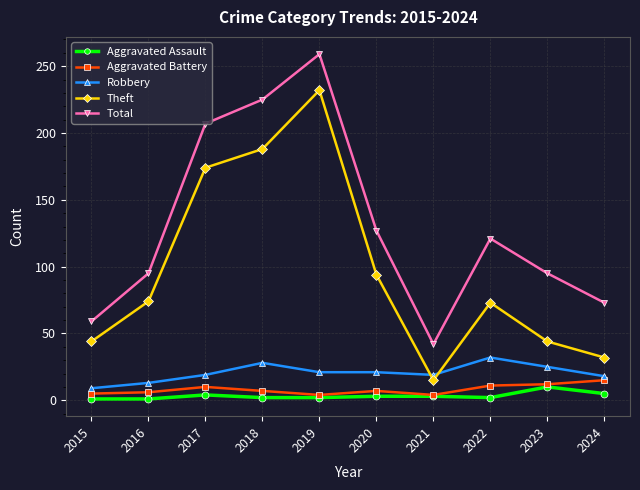

True or false: Total has more than 0 interior local peaks.

True